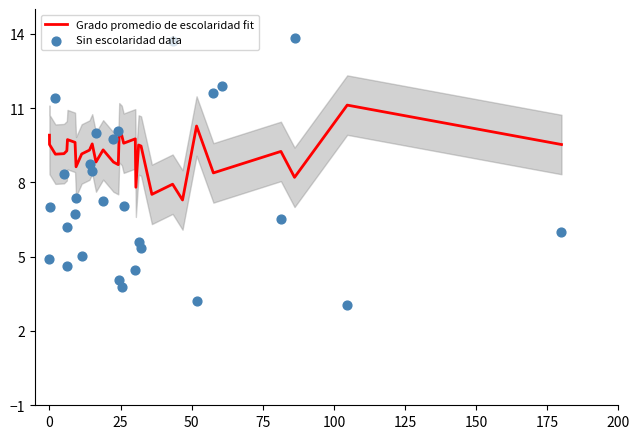

Is the value of Grado promedio de escolaridad fit at 175 greater than the value of Sin escolaridad data at 31?

Yes